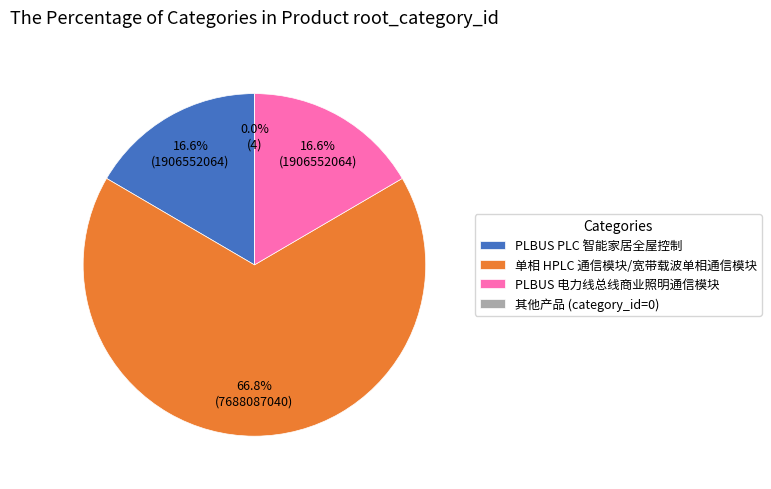

Does any single category account for the majority?

Yes